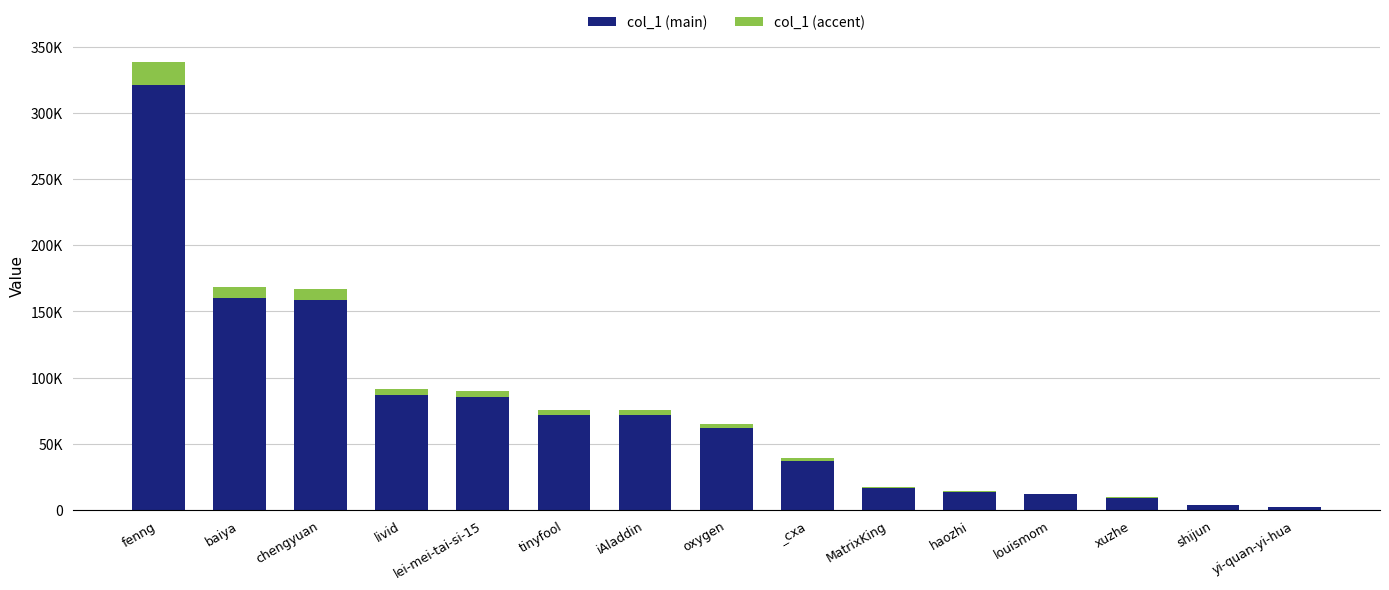

Rank the series by their maximum value, from highest to lowest.

col_1 (main), col_1 (accent)